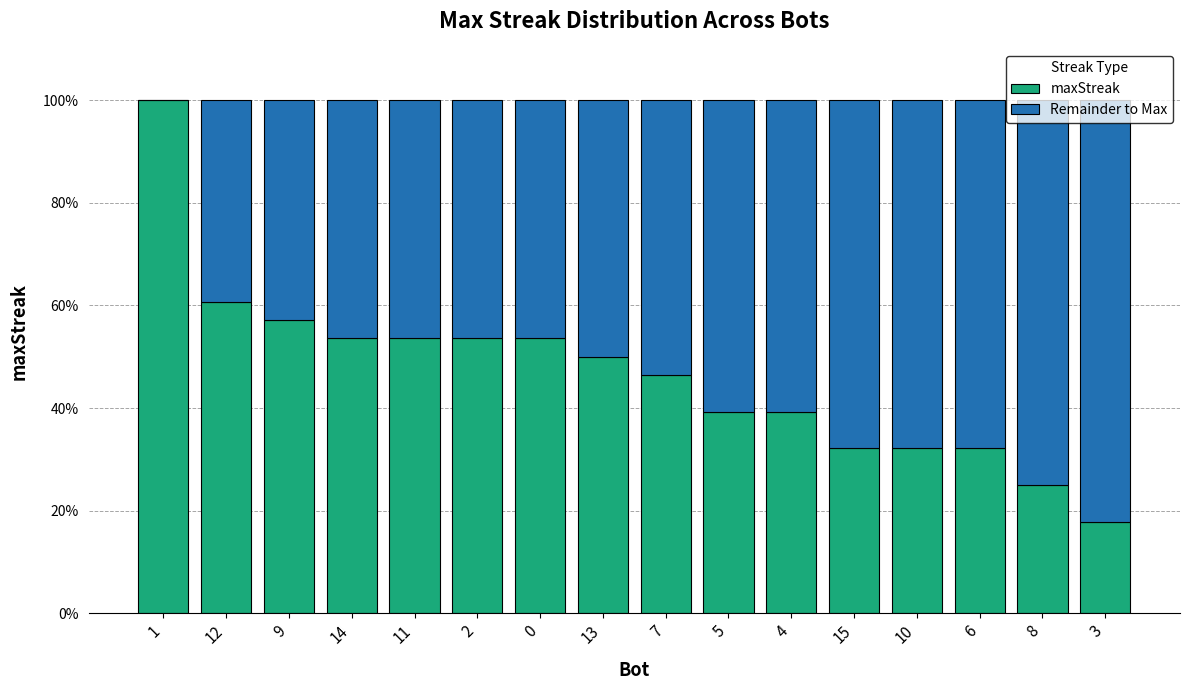

Does the chart contain stacked bars?

Yes